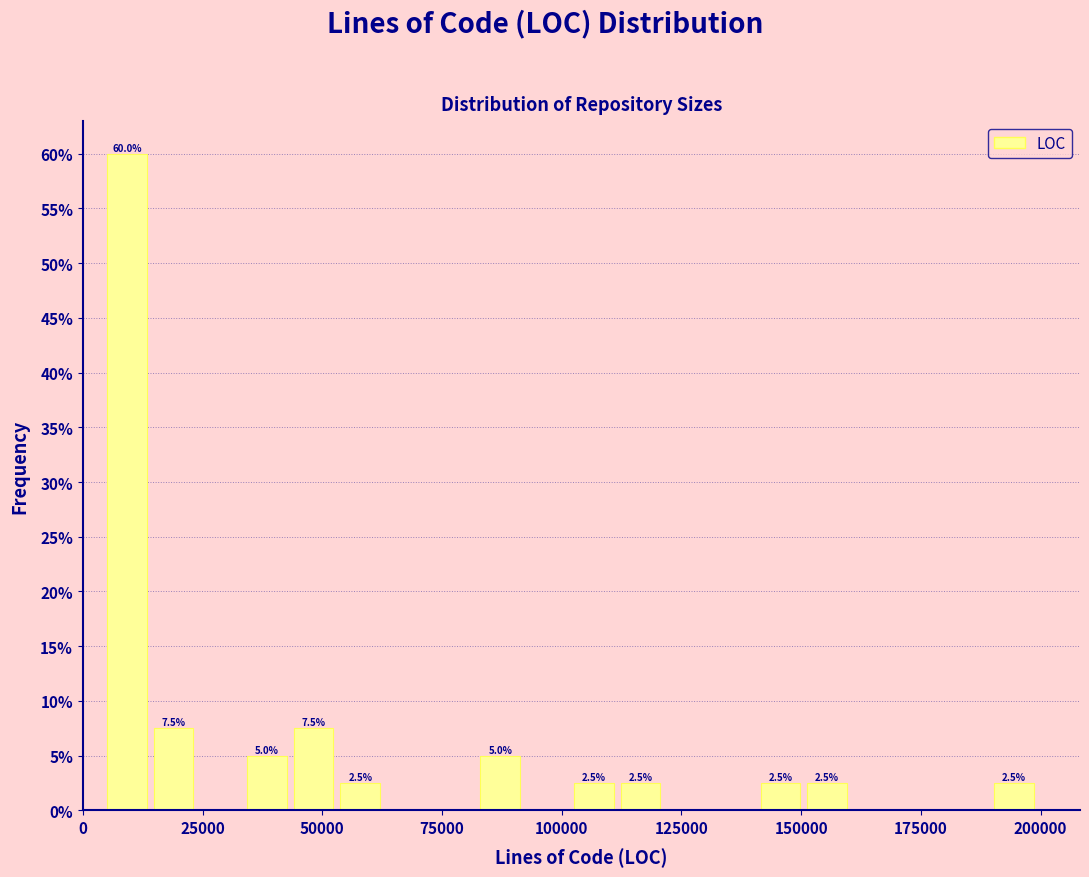

Read against the x-axis, roughly where is the centre of the tallest bar?

10000